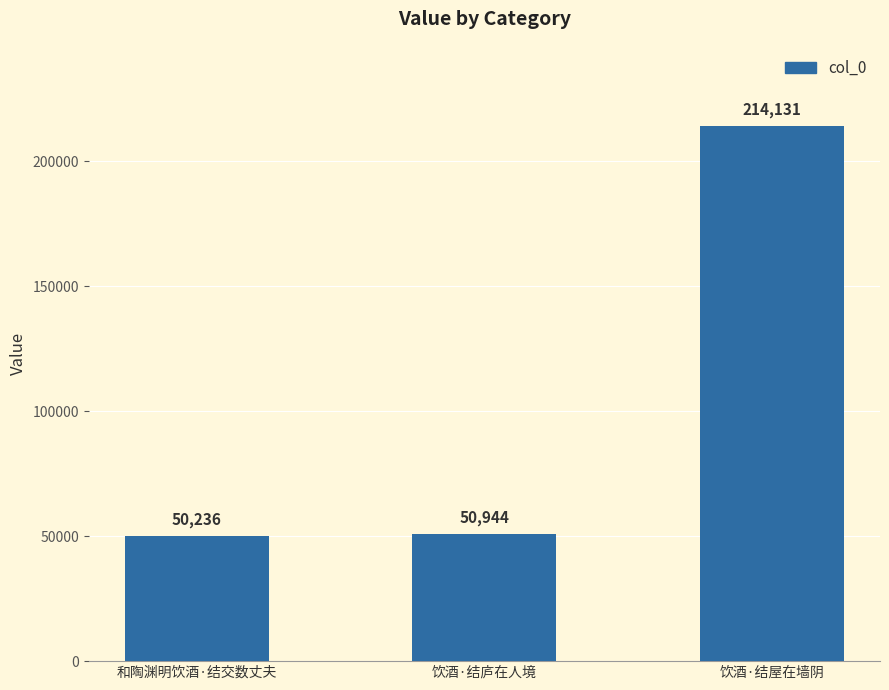

Which category has the highest value across all series?

饮酒·结屋在墙阴